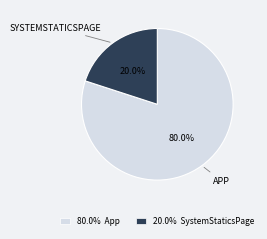

Does any single category account for the majority?

Yes